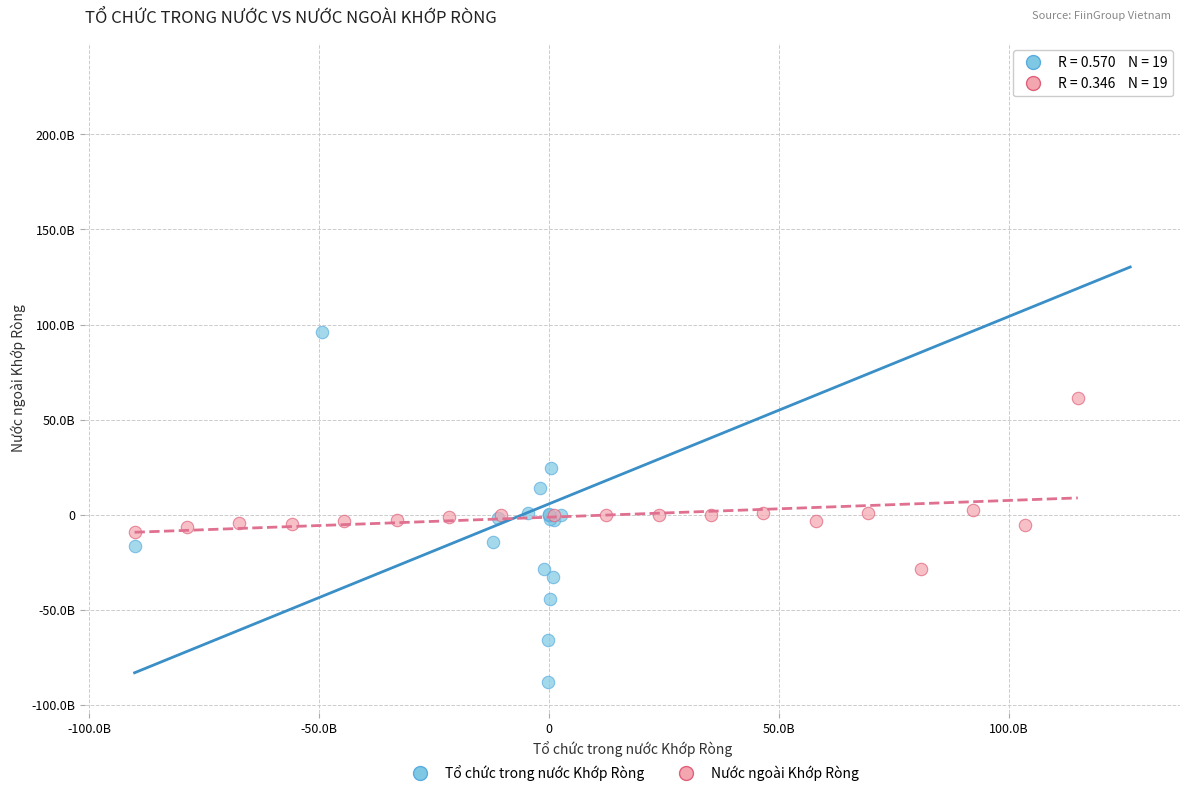

What are all the series names shown in the legend?

Tổ chức trong nước Khớp Ròng, Nước ngoài Khớp Ròng